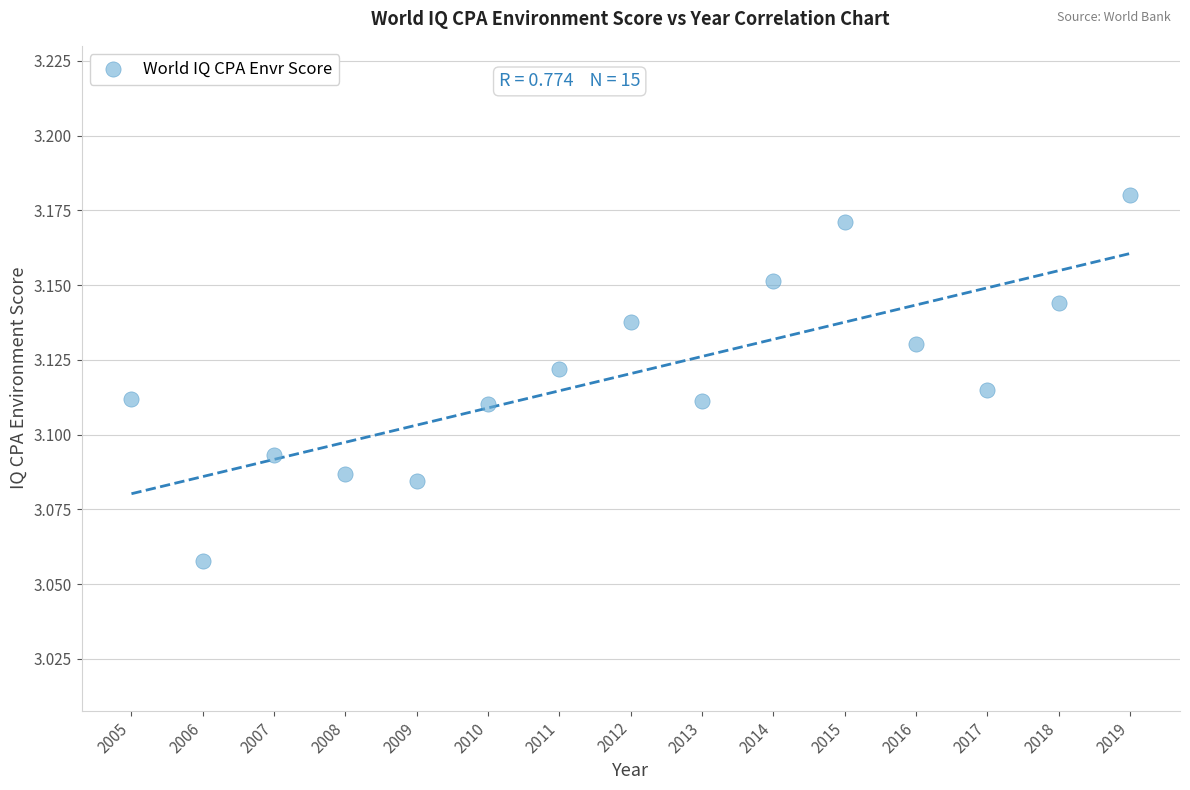

What is the range of X values (max minus min)?

14.0